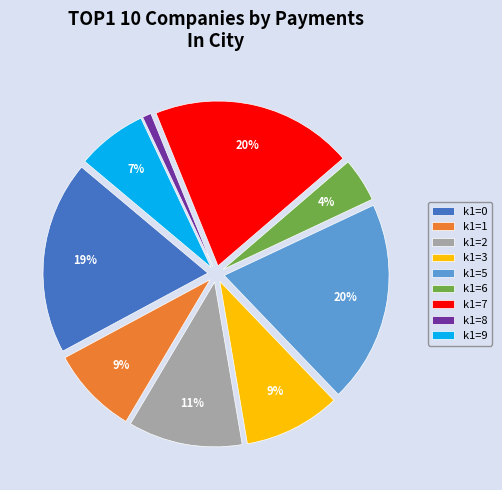

Which category has the smallest portion of the pie?

k1=8